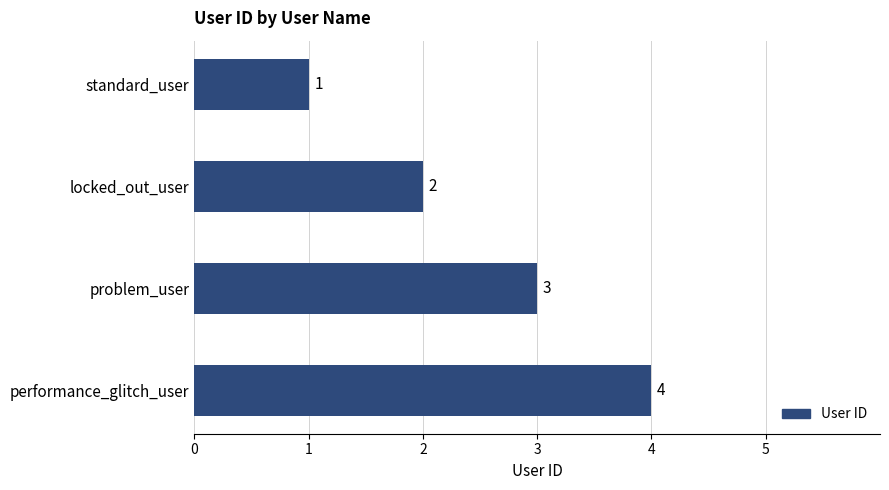

Between problem_user and performance_glitch_user, which is larger?

performance_glitch_user